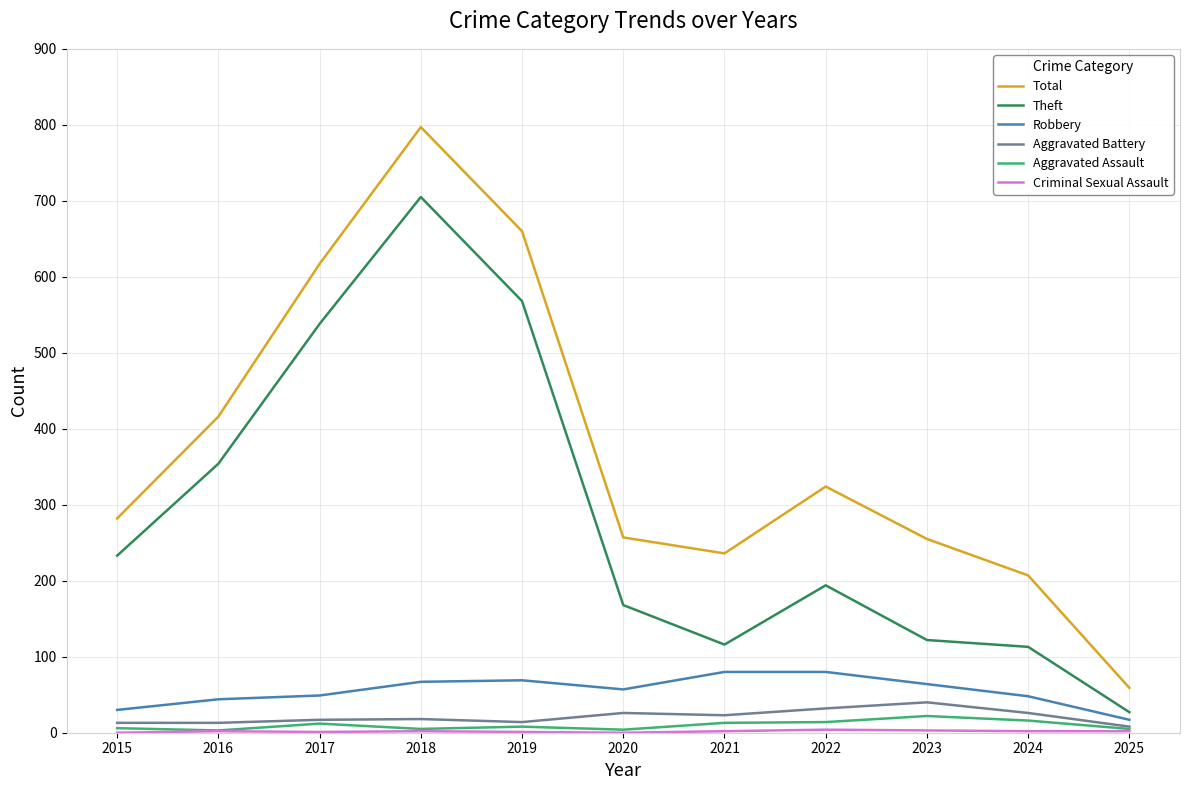

What is the sum of the Total values at 2018 and 2023?

1052